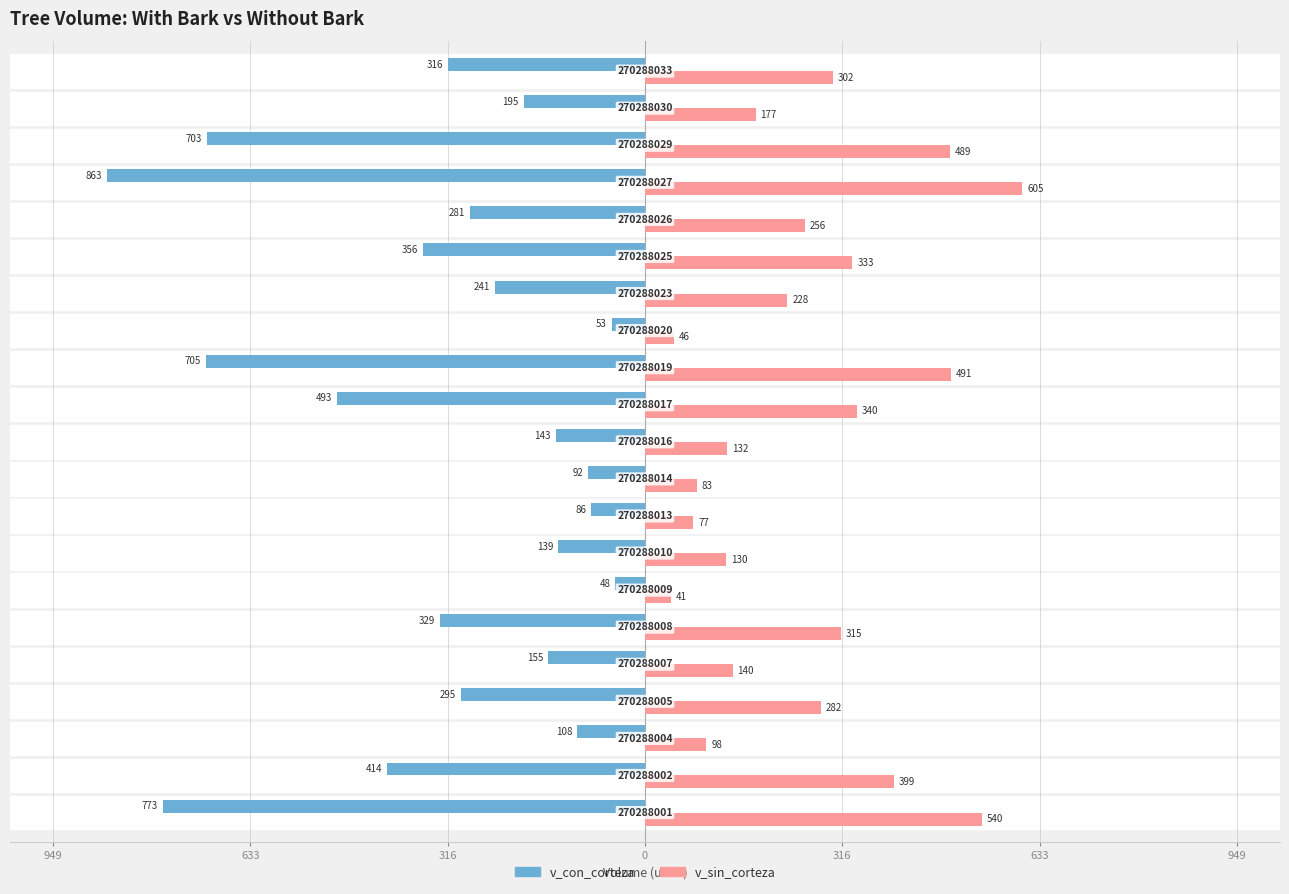

What is the minimum value shown in the chart?

-863.1